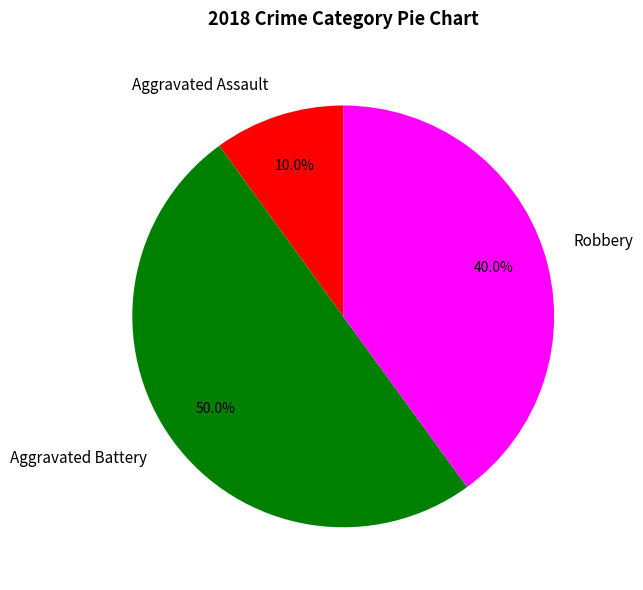

To the nearest percent, what percentage of the pie is Robbery?

40%